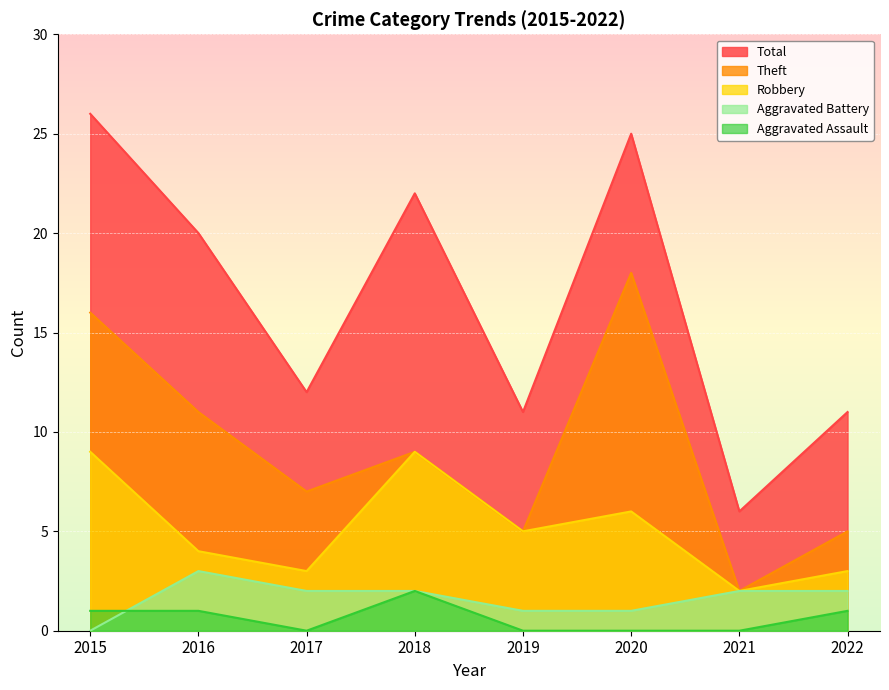

Rank the series at 2022 from highest to lowest value.

Total, Theft, Robbery, Aggravated Battery, Aggravated Assault